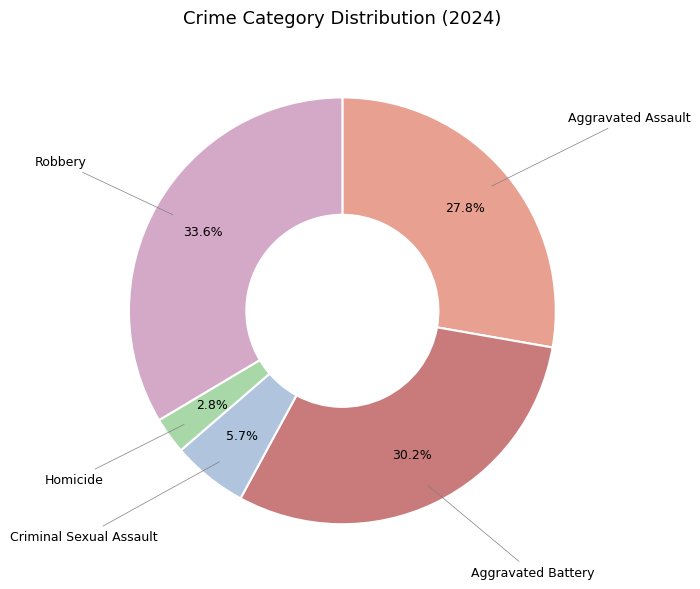

Is the sum of Homicide and Criminal Sexual Assault greater than half?

No